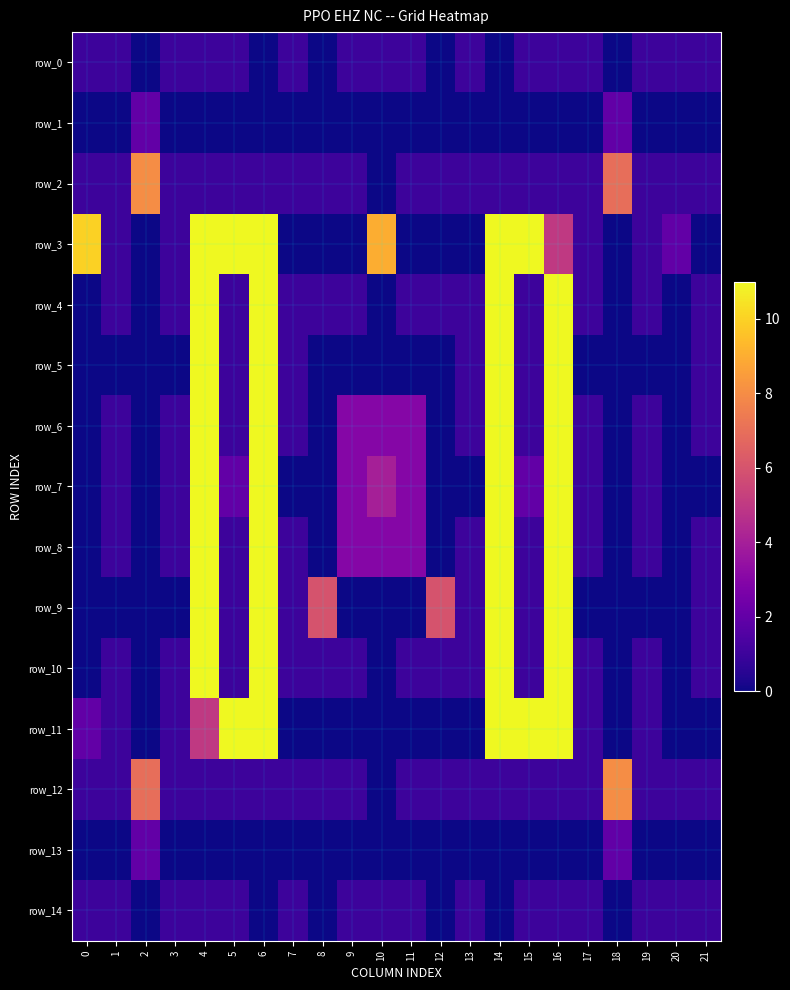

The value of row_8 at 11 is 4. True or false?

False